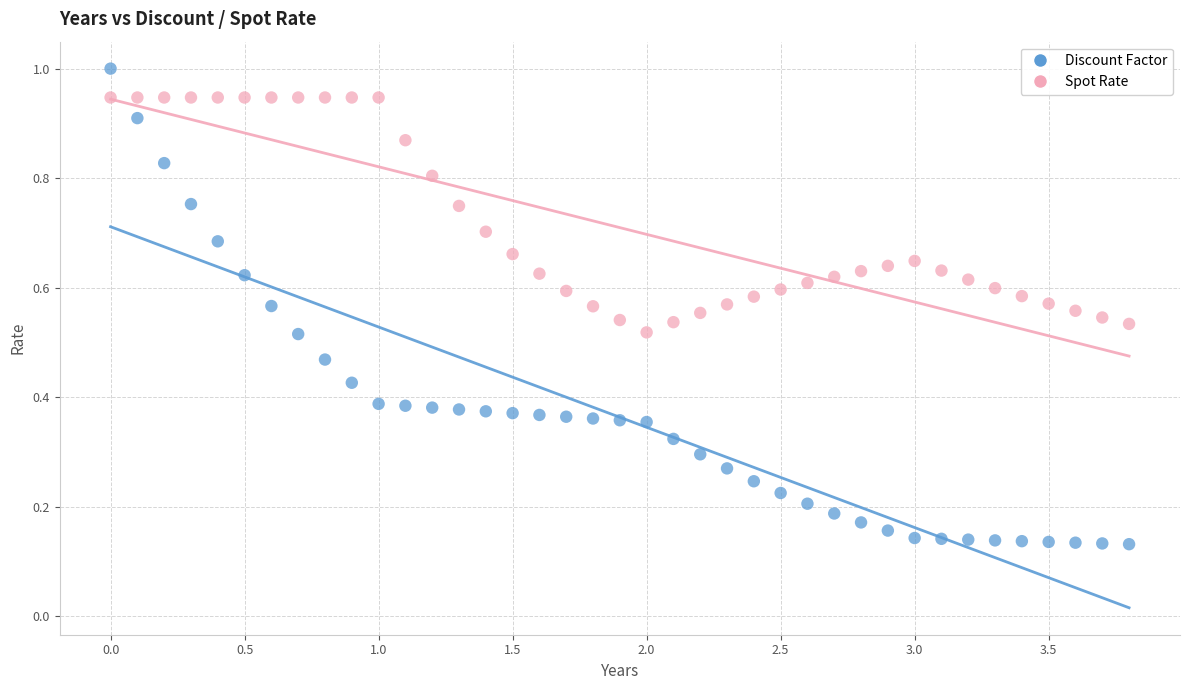

Which series has the widest spread of Y values?

Discount Factor